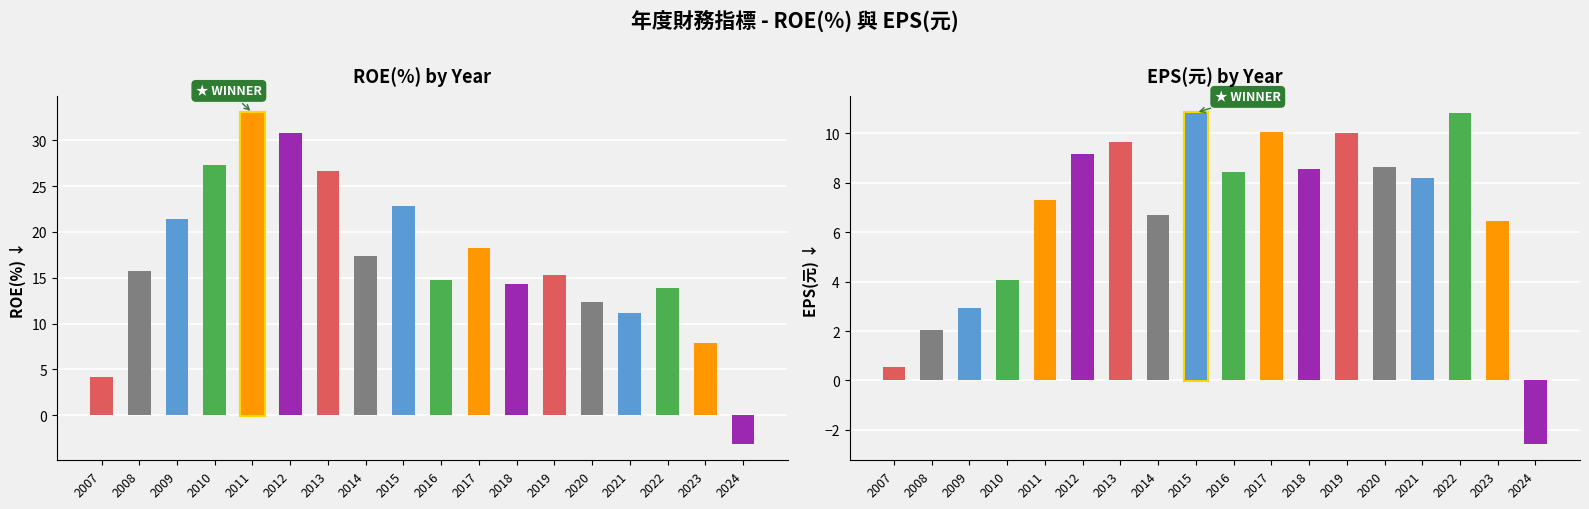

What are all the series names shown in the legend?

ROE(%), EPS(元)